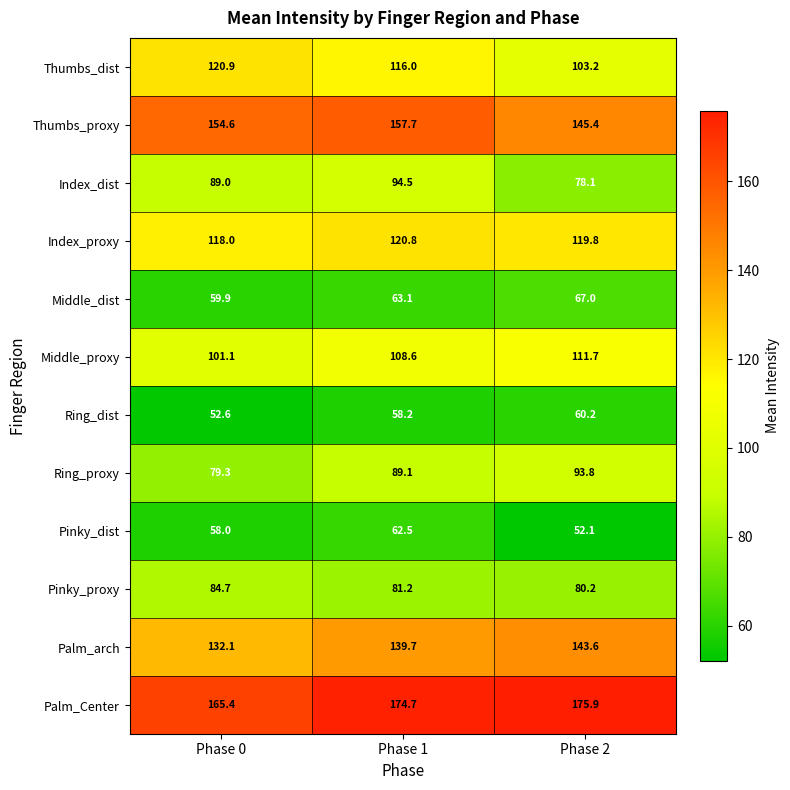

The Index_dist series shows 40.5 at Phase 0. True or false?

False